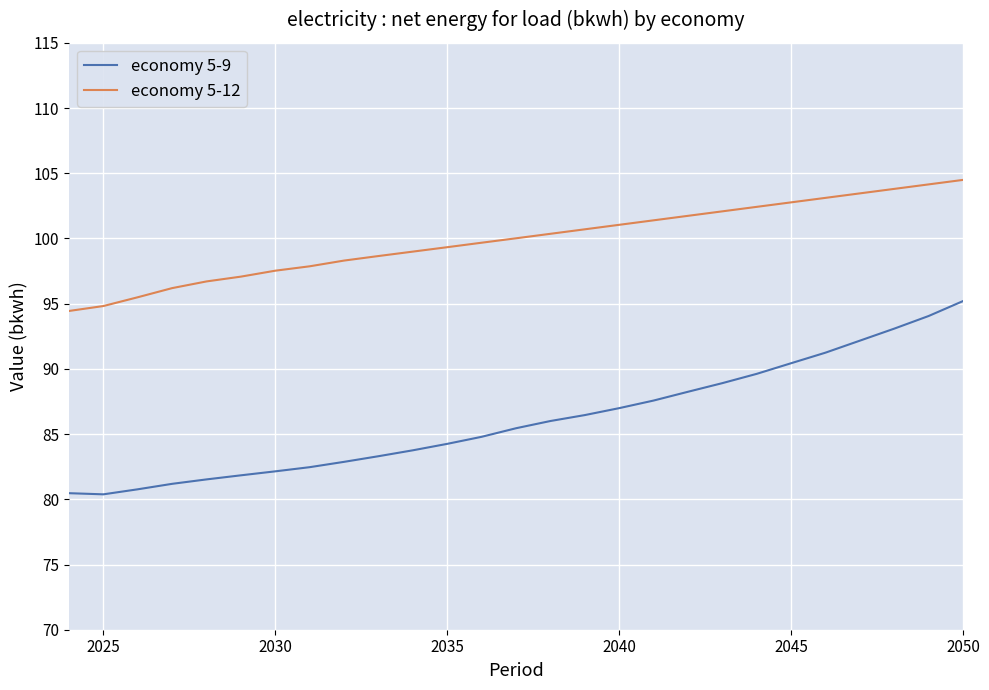

What is the sum of all economy 5-12 values?

2696.6